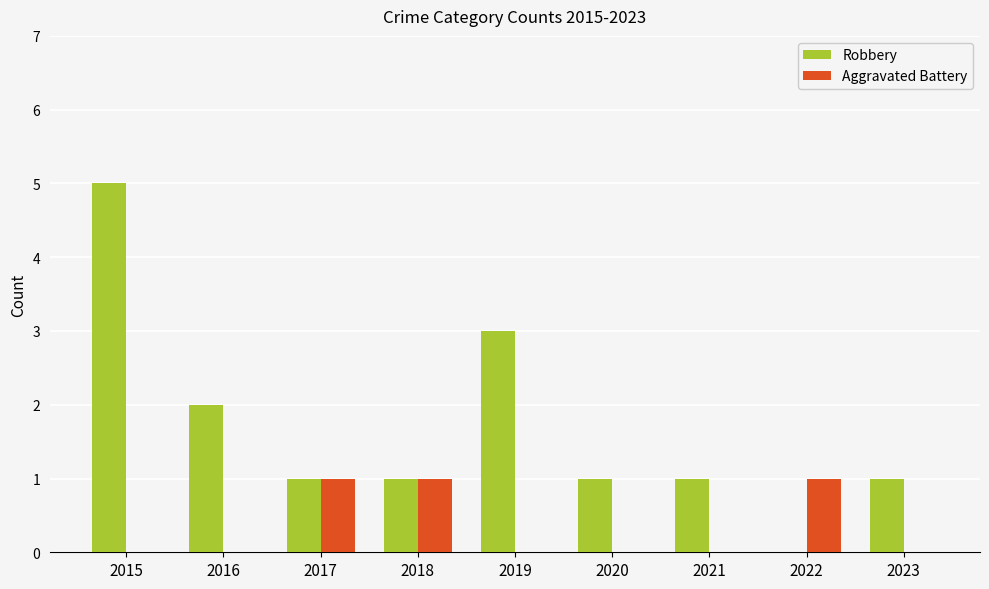

What is the average value of the Robbery series?

2